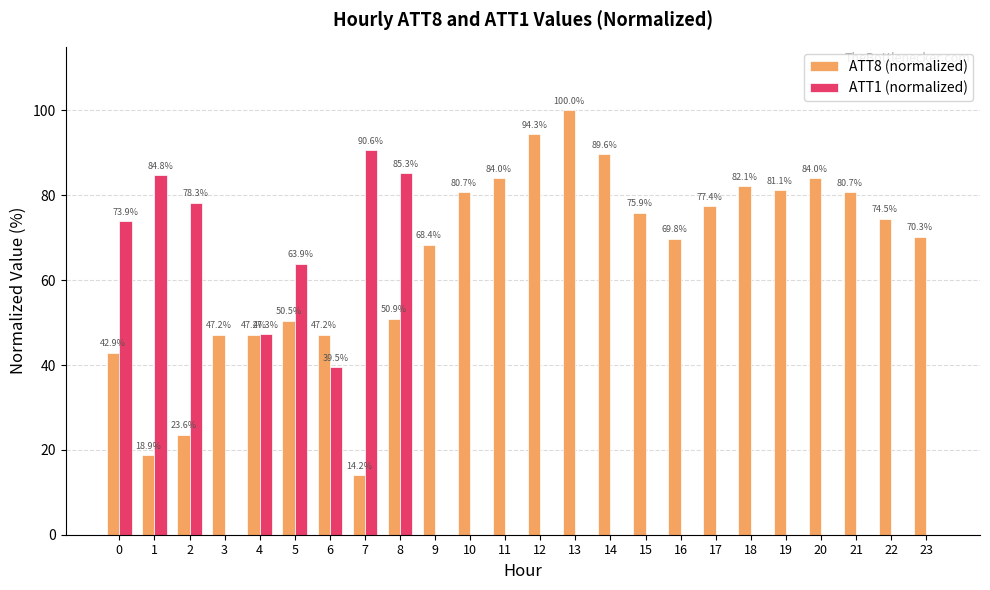

What is the total value across all series at 20?

84.0